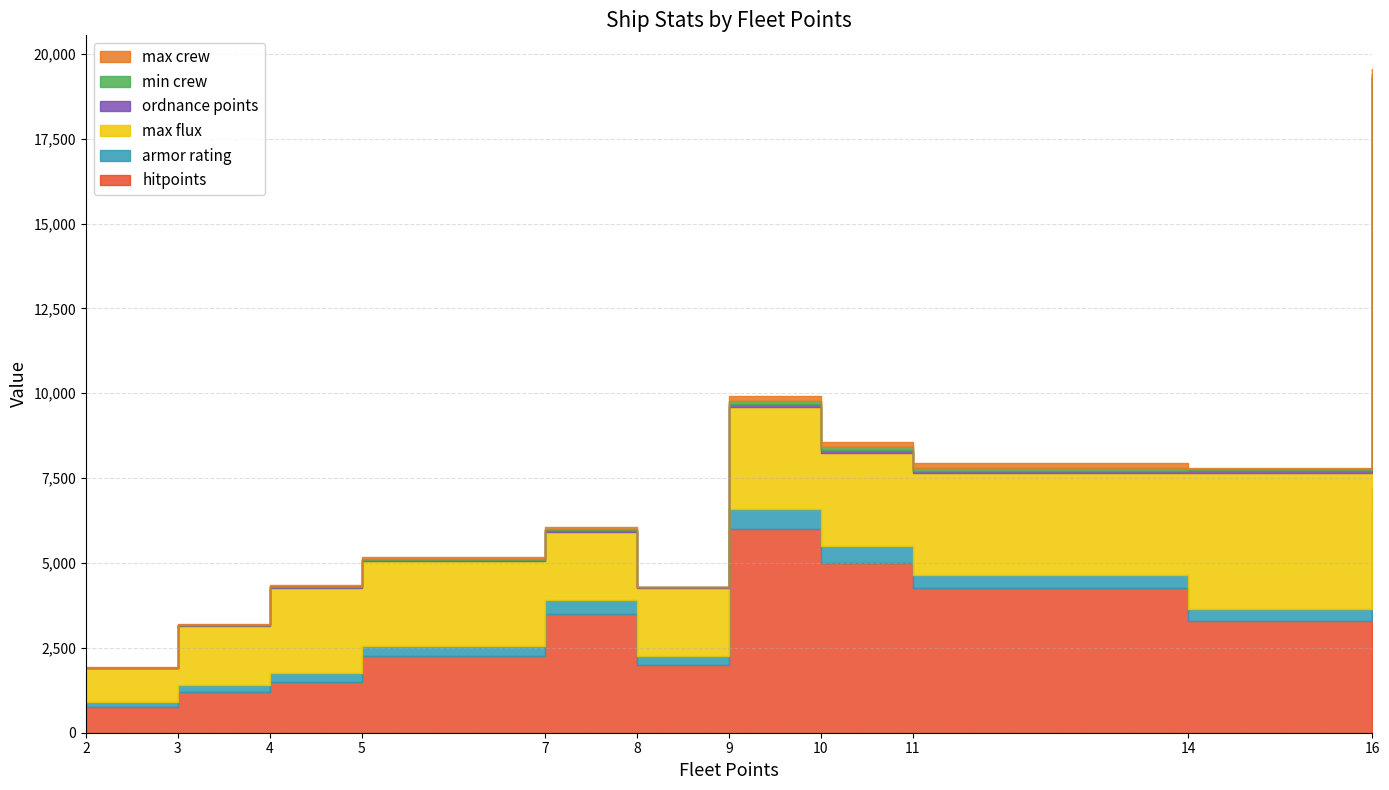

True or false: ordnance points has more than 1 interior local peaks.

True